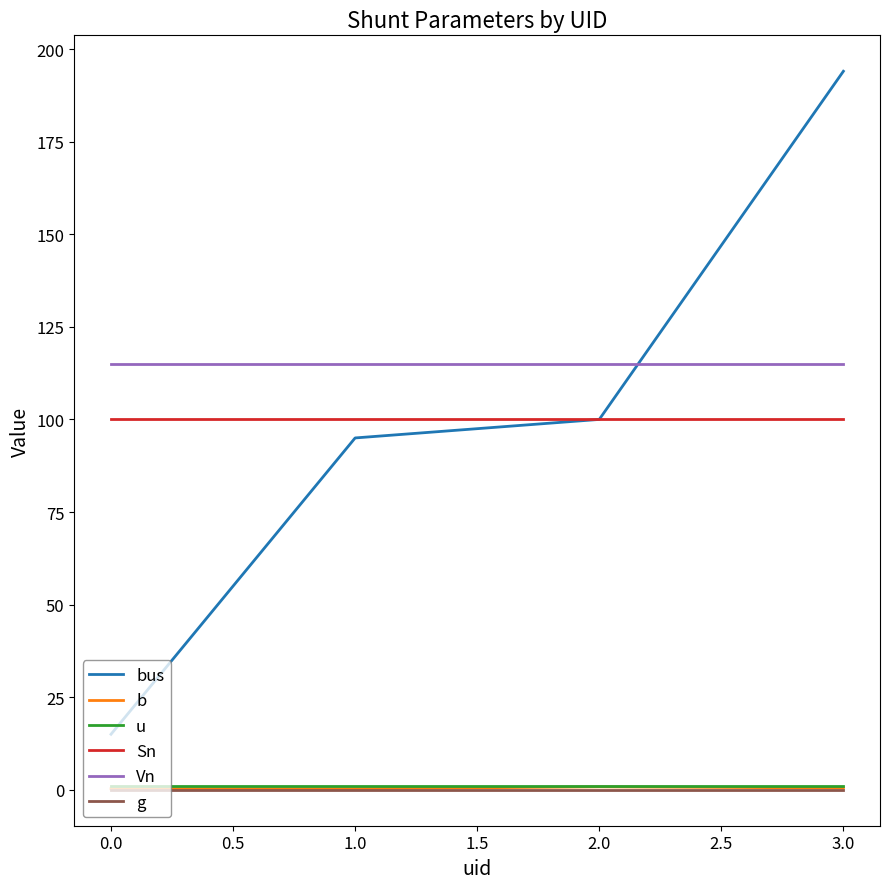

Which series has the widest spread of values?

bus